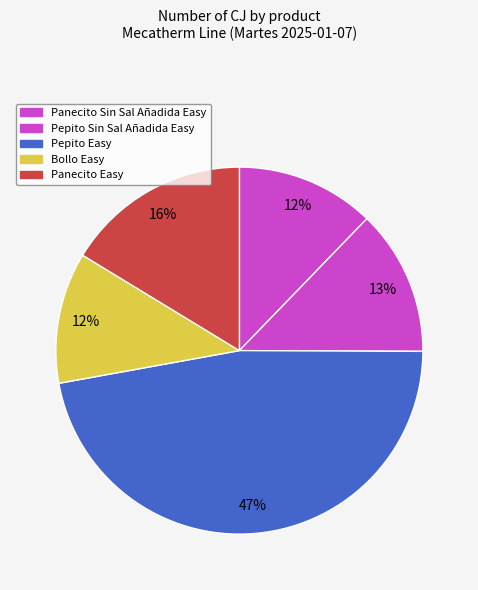

True or false: Bollo Easy accounts for 1% of the total.

False